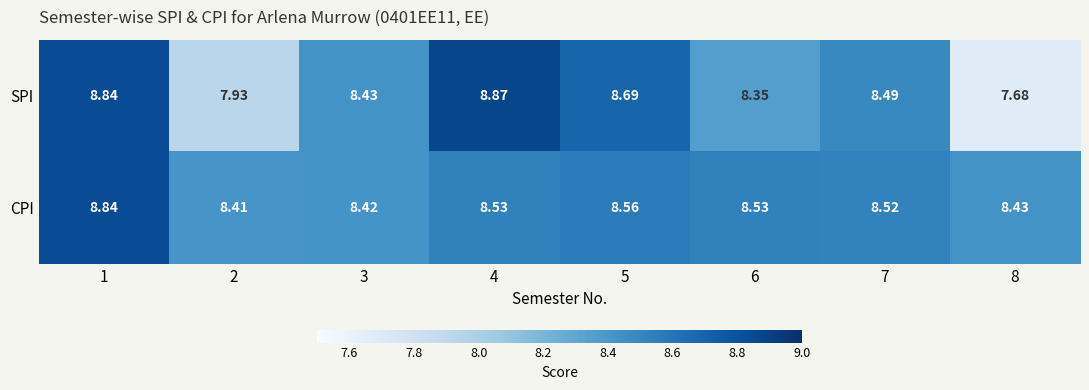

Rank the series by their maximum value, from lowest to highest.

CPI, SPI